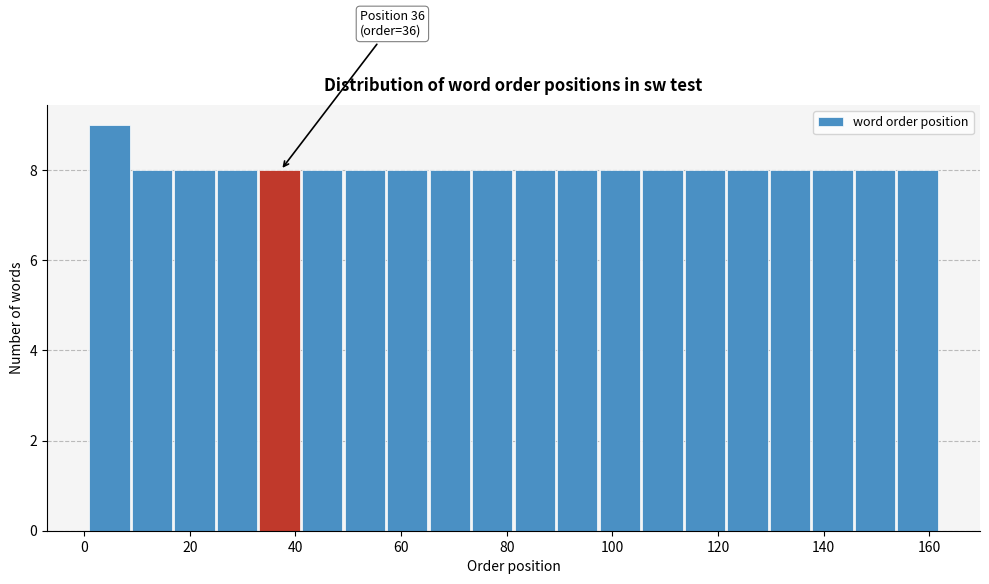

Over which range of the x-axis is the bar tallest?

2 to 10